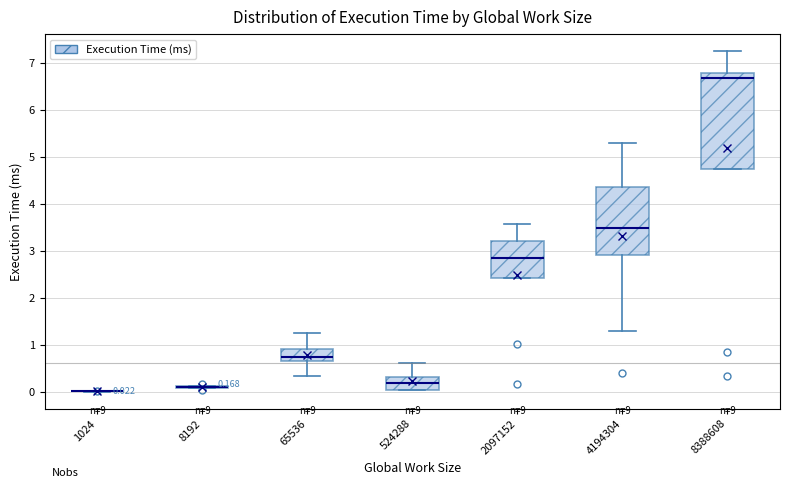

Which box is the tallest, from its lower edge to its upper edge?

8388608